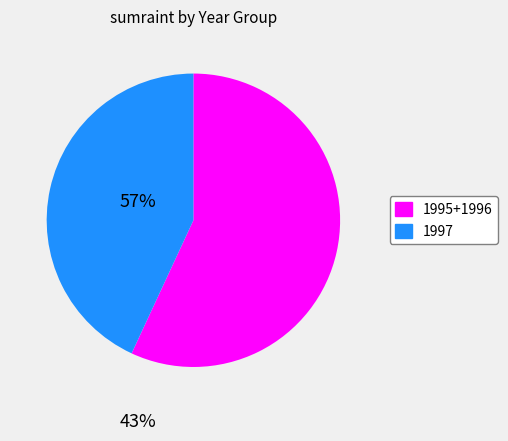

Which has a higher value, 1997 or 1995+1996?

1995+1996